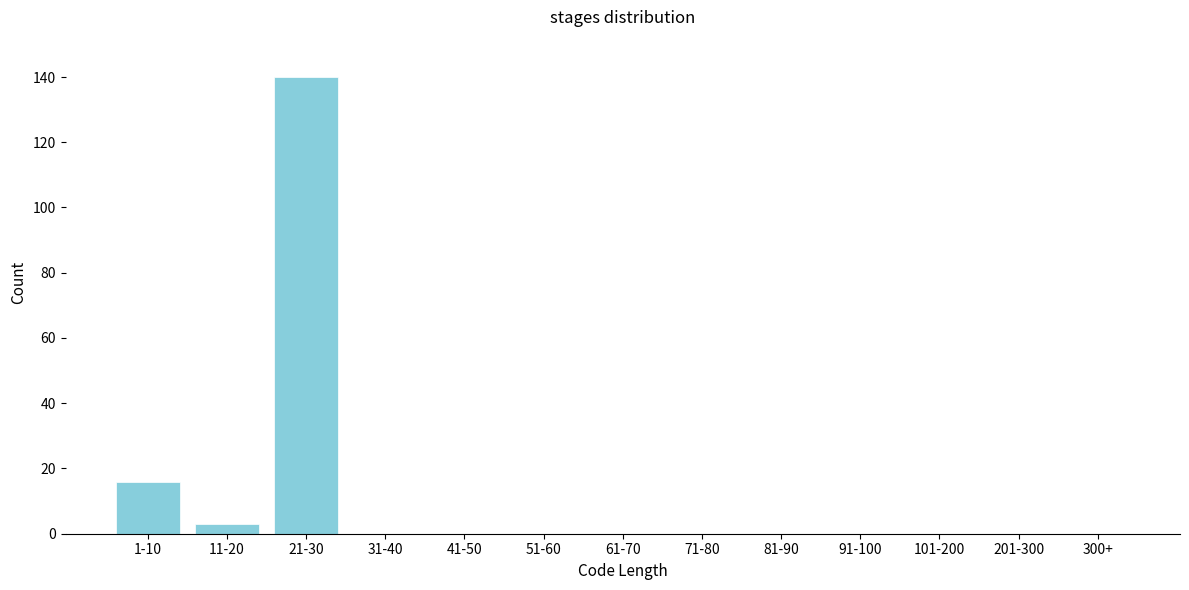

Reading left to right, what are all the values shown in this chart?

1-10=16	11-20=3	21-30=140	31-40=0	41-50=0	51-60=0	61-70=0	71-80=0	81-90=0	91-100=0	101-200=0	201-300=0	300+=0